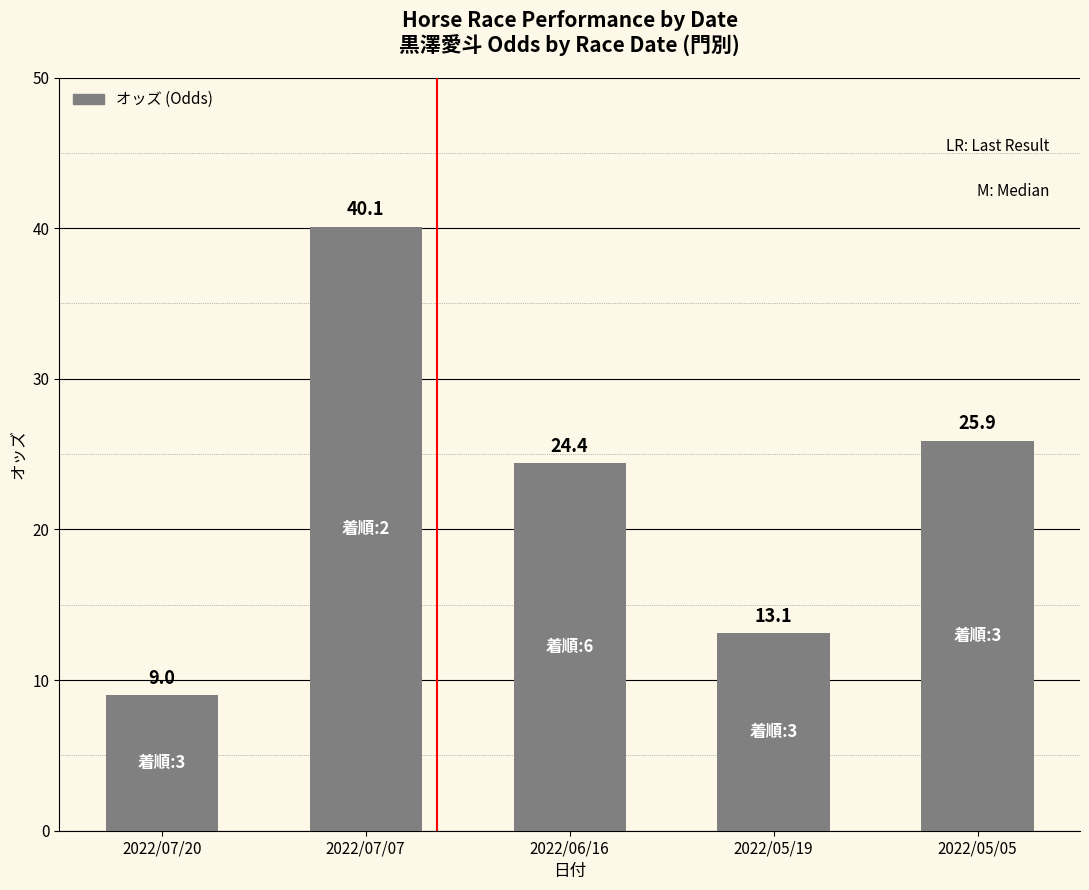

What position from the left is 2022/06/16?

3